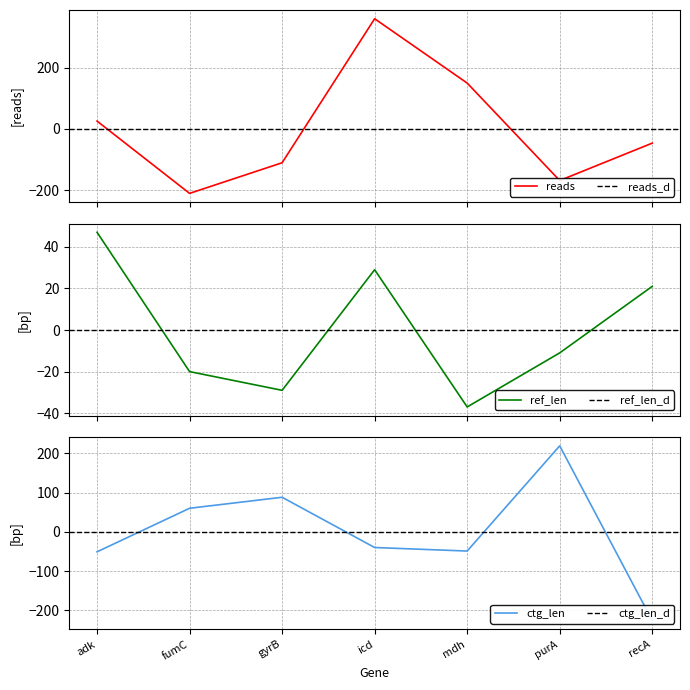

What is the difference between the highest and lowest values at gyrB?

198.1